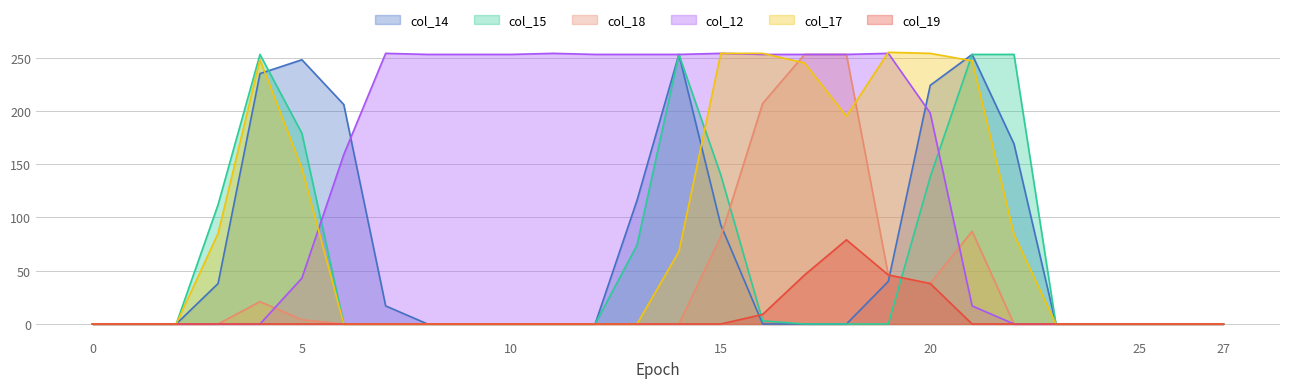

At how many categories does at least one series exceed 66?

20